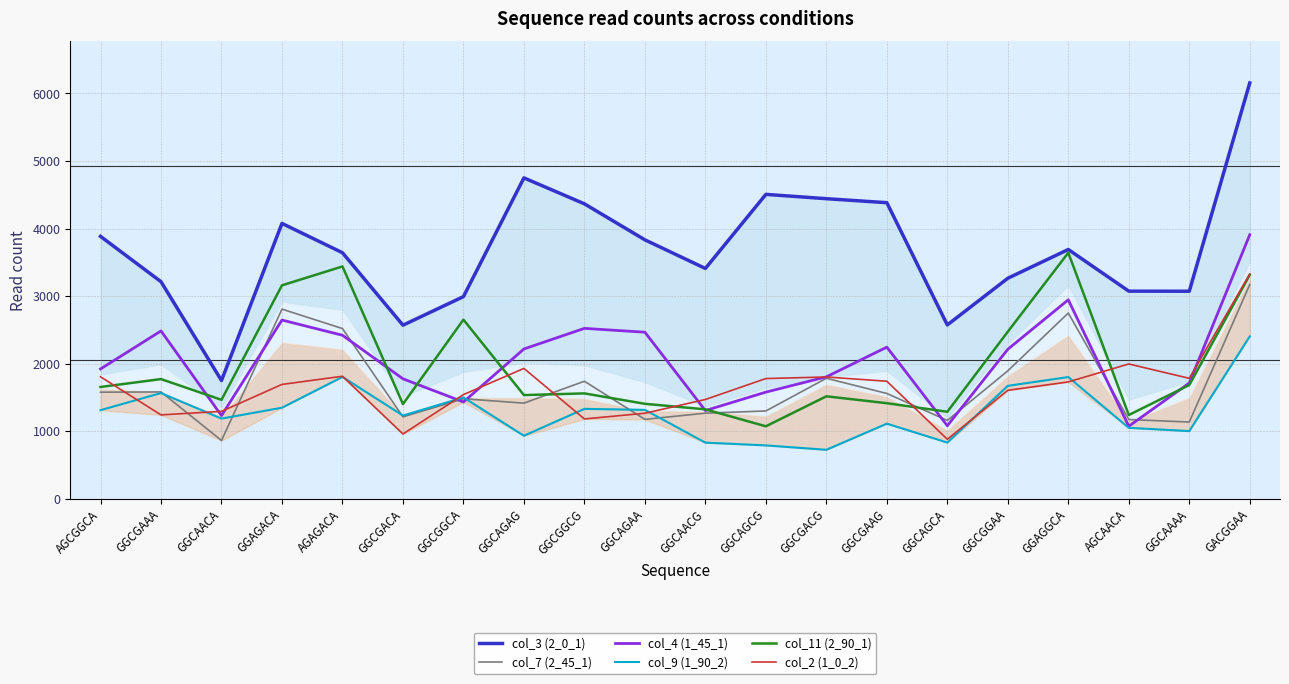

What is the average value of the col_3 (2_0_1) series?

3682